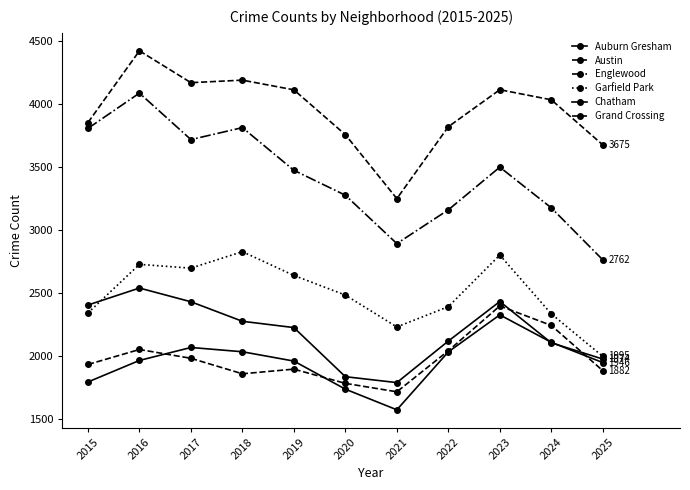

Count the number of categories in the chart.

11